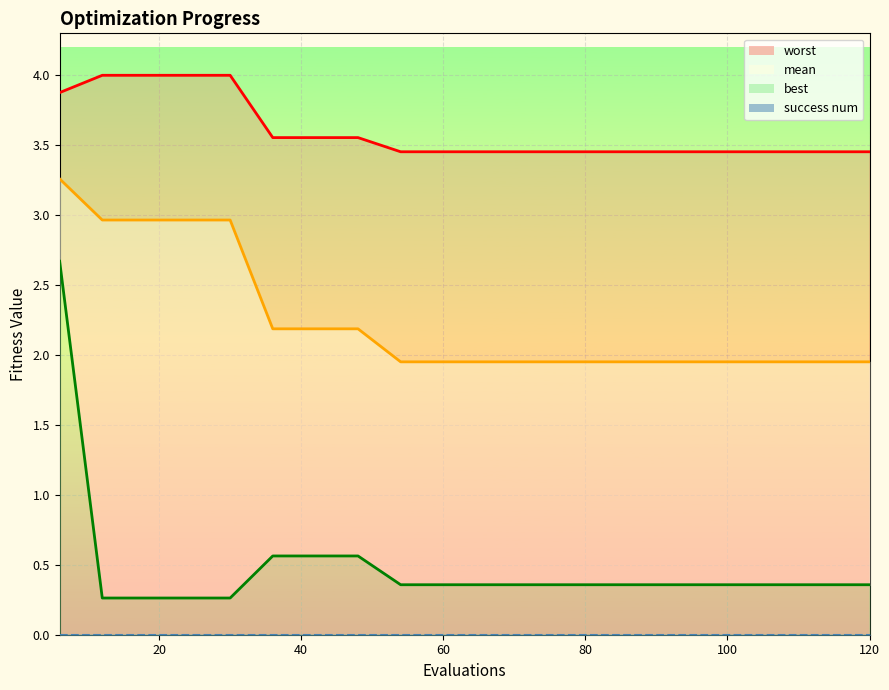

What is the difference between the maximum and minimum values in the worst series?

0.5